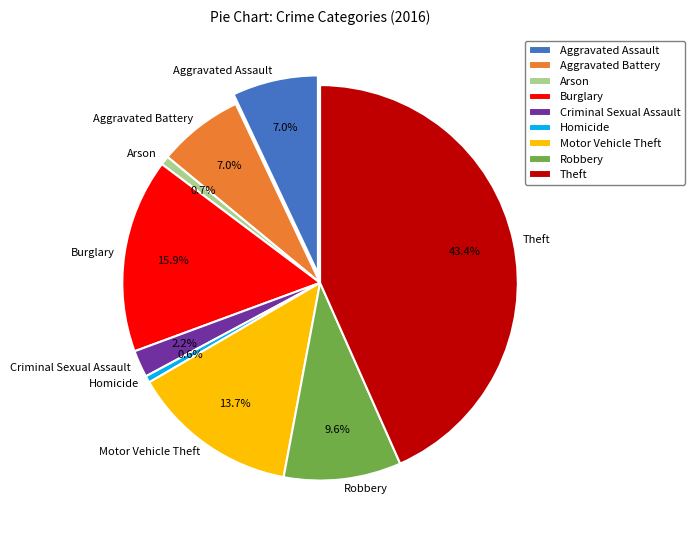

What is the largest slice in the pie chart?

Theft